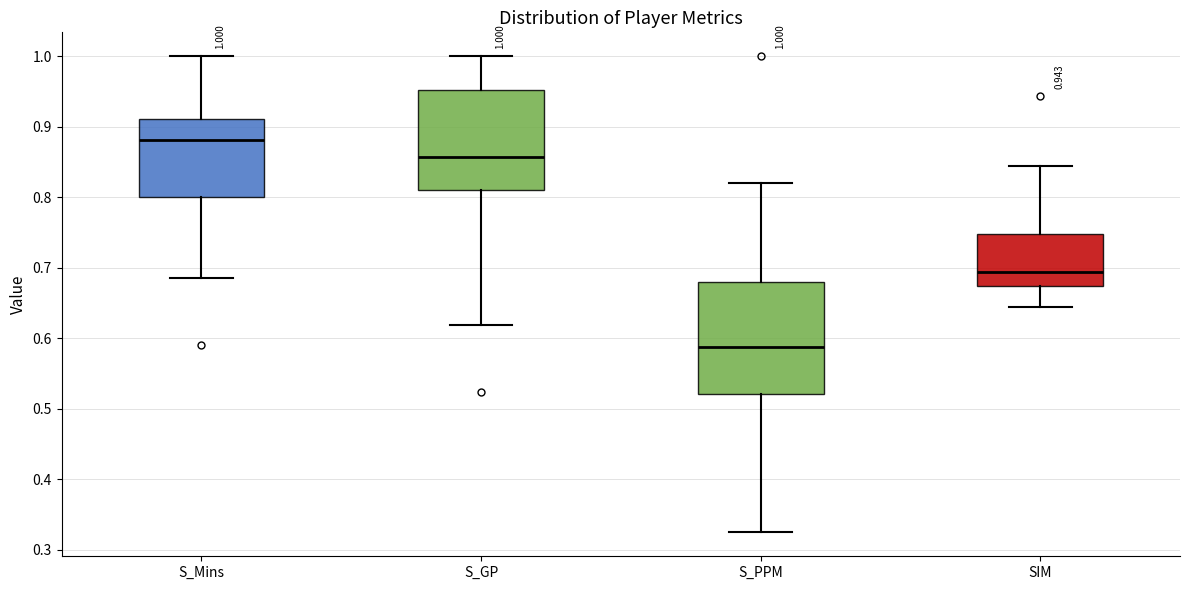

Which box has the highest median line?

S_Mins